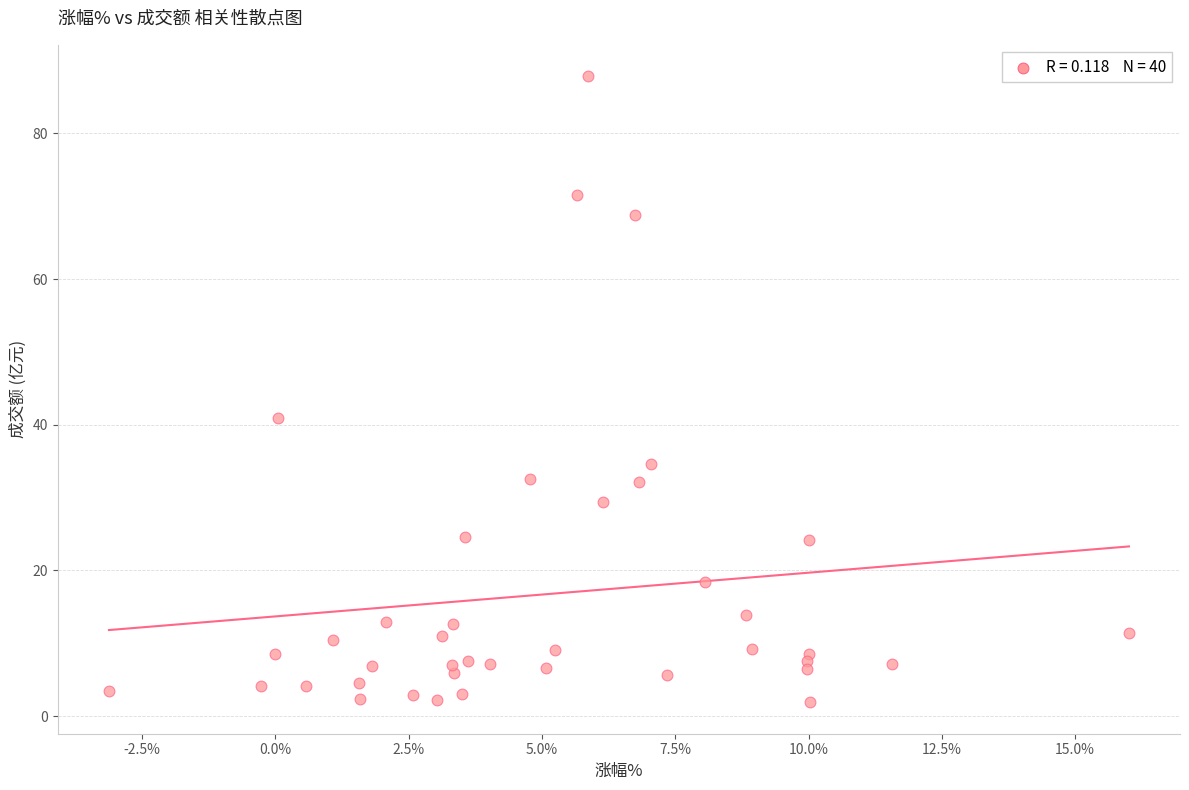

What Y value in the scatter plot is closest to 44?

40.9